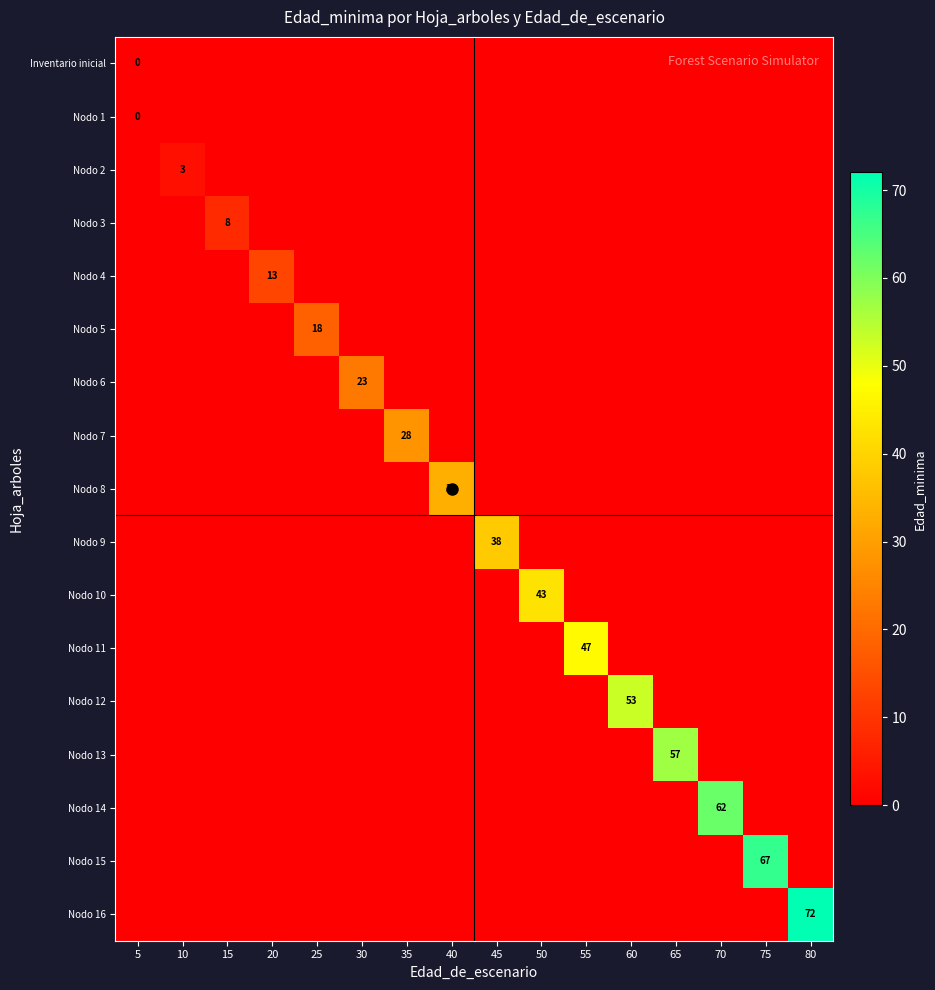

True or false: Nodo 8 has a value of -15 at 45.

False